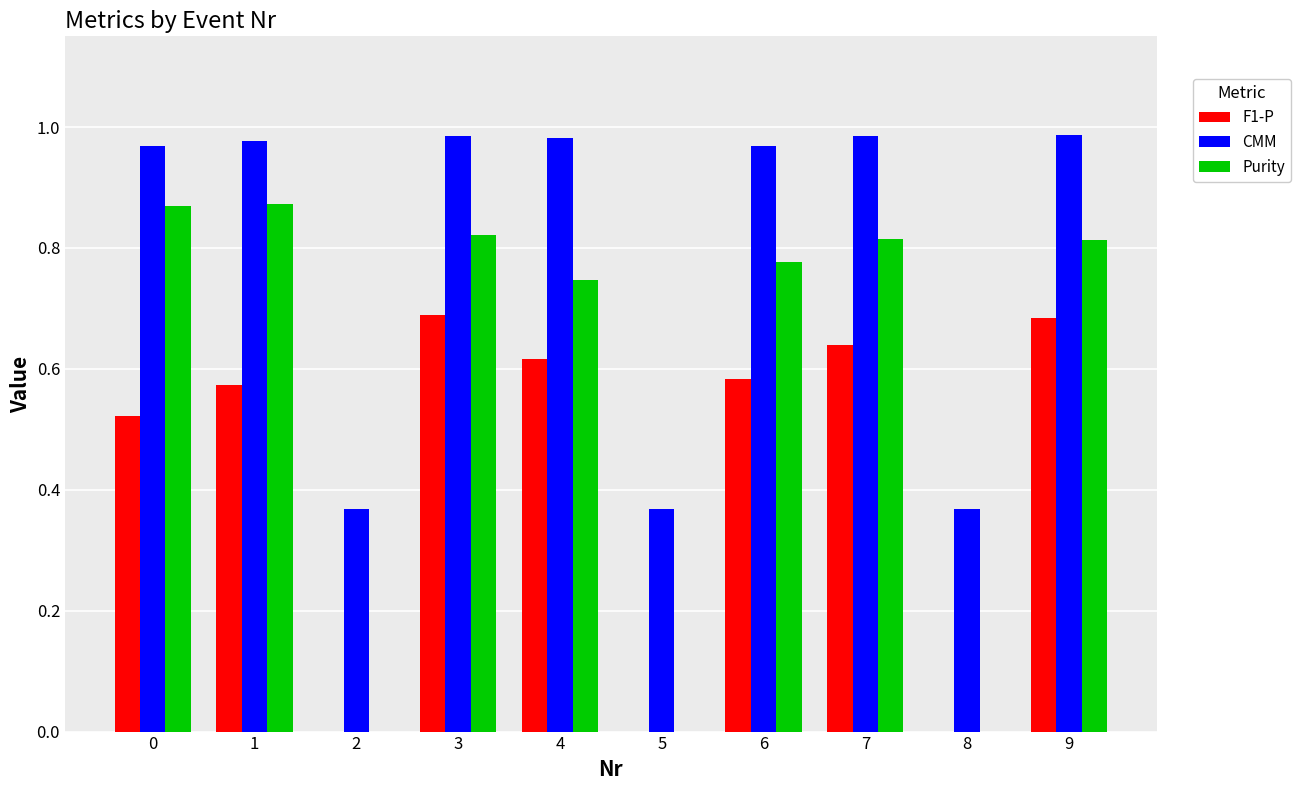

Is the value of CMM at 6 greater than the value of Purity at 1?

Yes